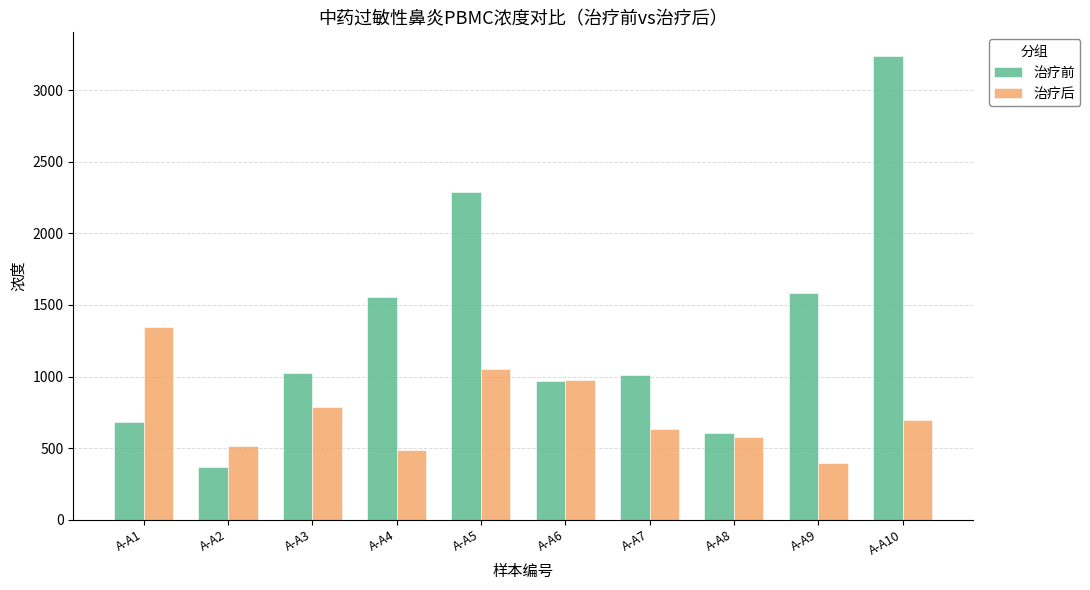

At how many categories does at least one series exceed 2951?

1